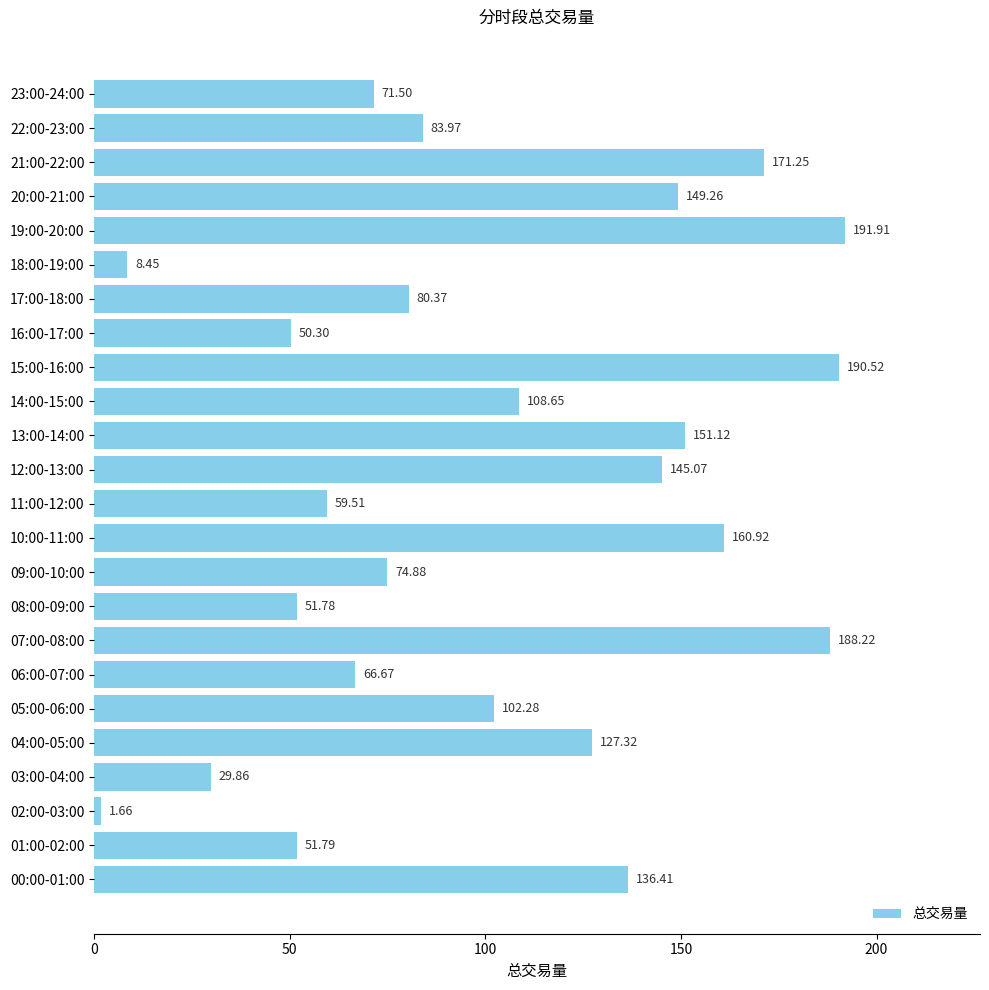

Approximately how many times larger is the value at 00:00-01:00 compared to 01:00-02:00?

2.6